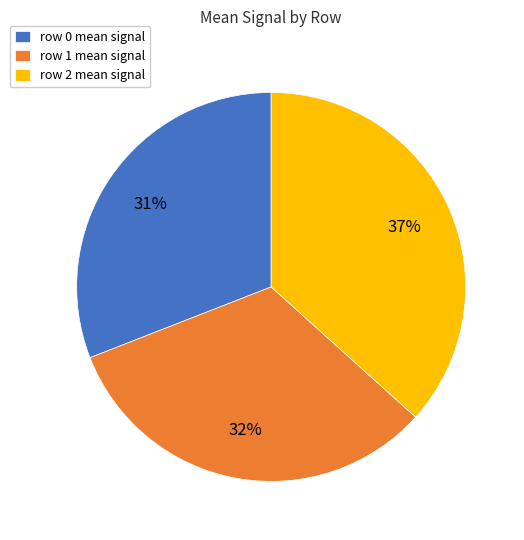

Is the sum of row 1 and row 0 greater than half?

Yes